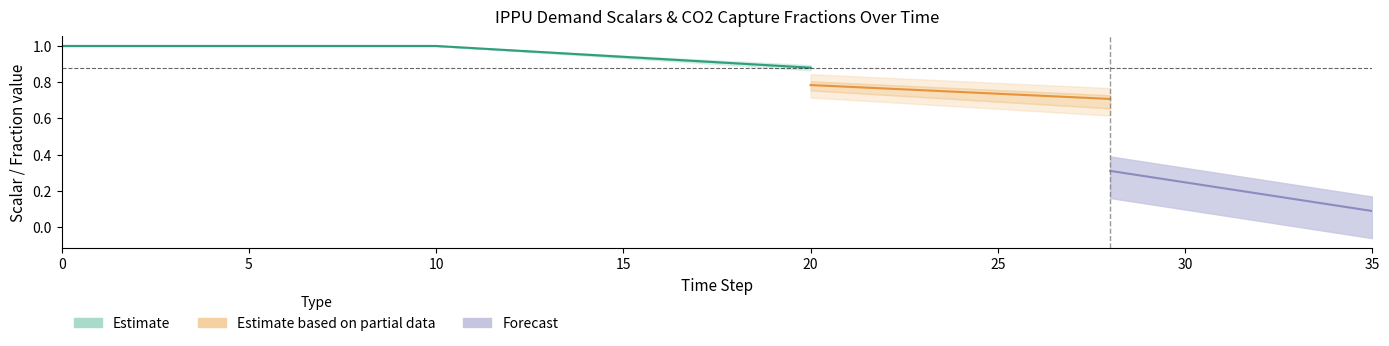

Which has a higher value, 11 or 27?

11